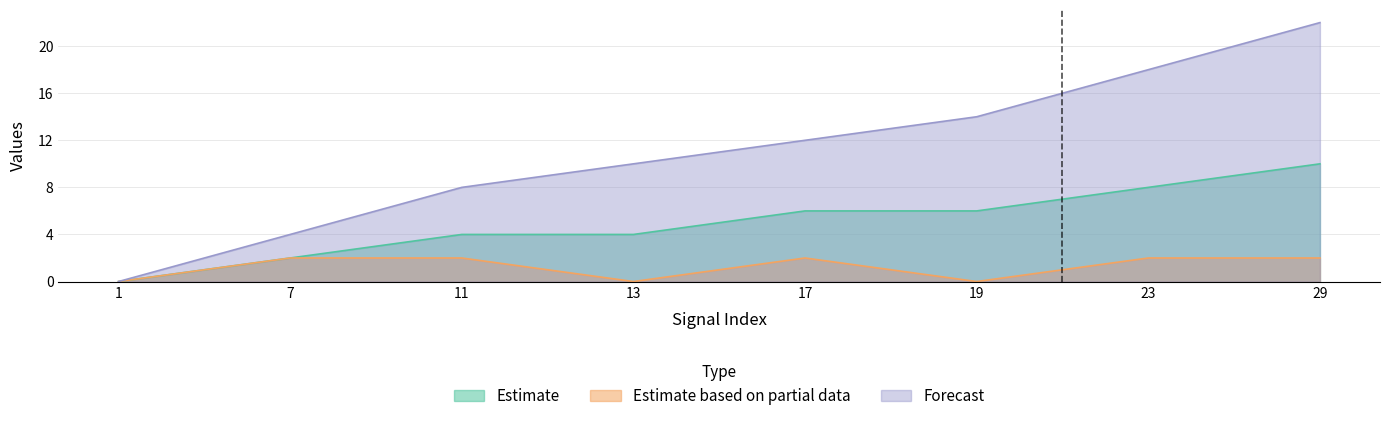

How many lines are shown in the chart?

3